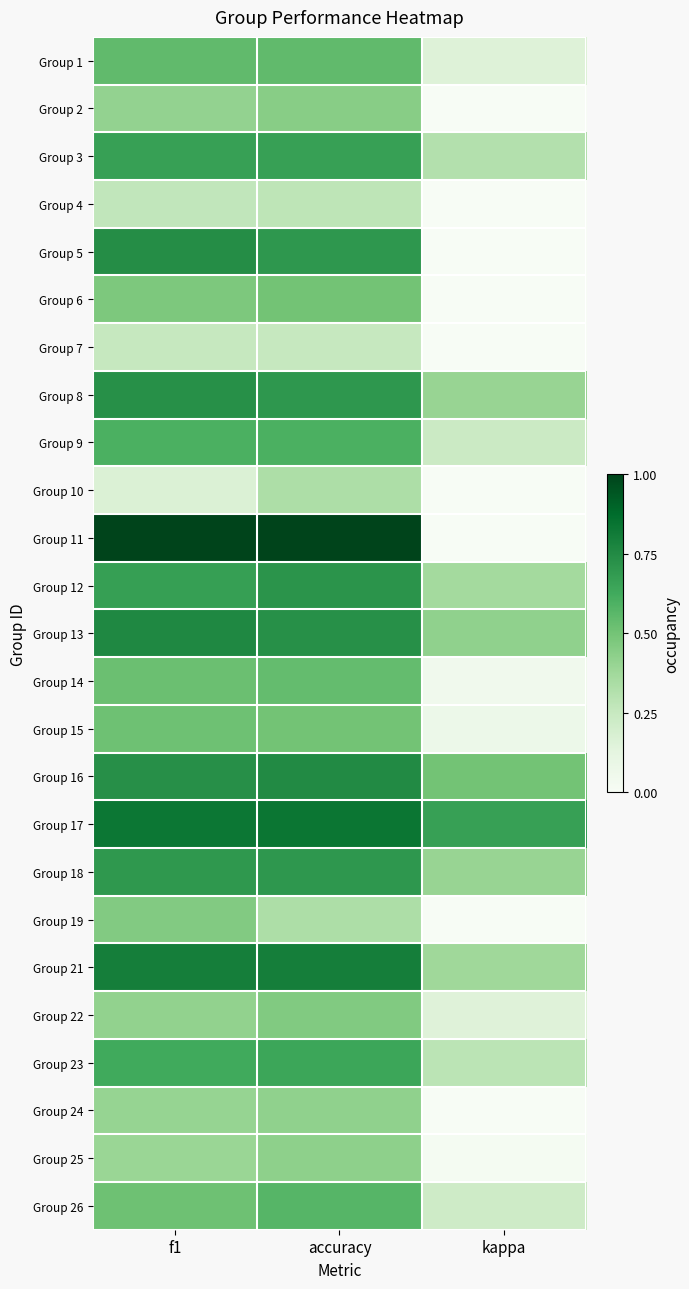

How many series are shown in this chart?

25